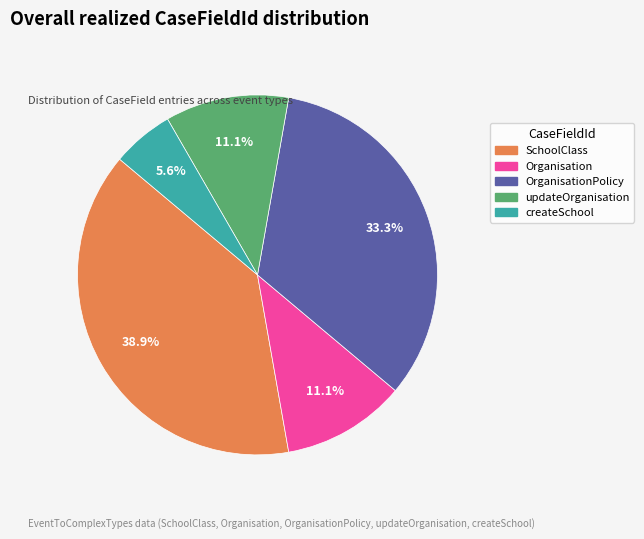

Is there any slice that represents more than half of the pie?

No